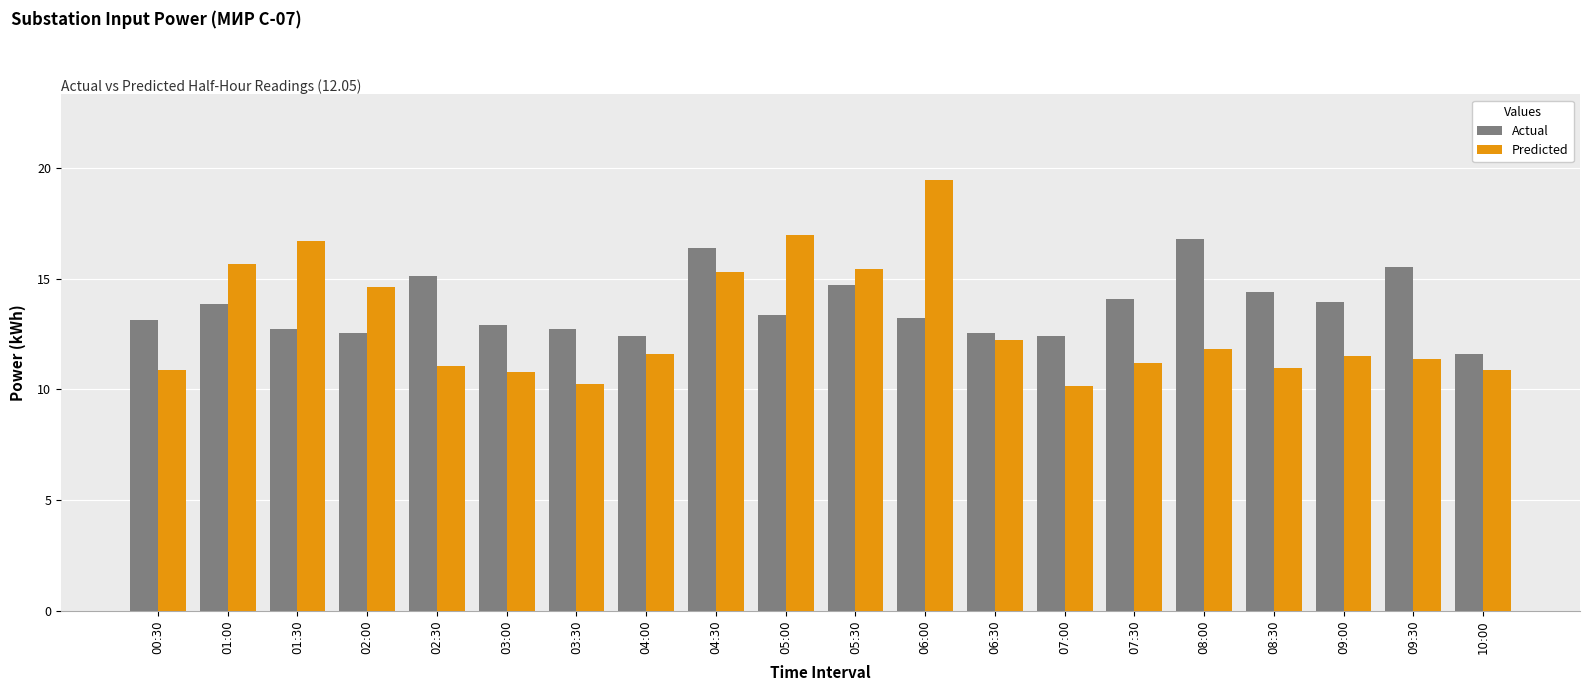

At which category is the sum across all series the highest?

06:00